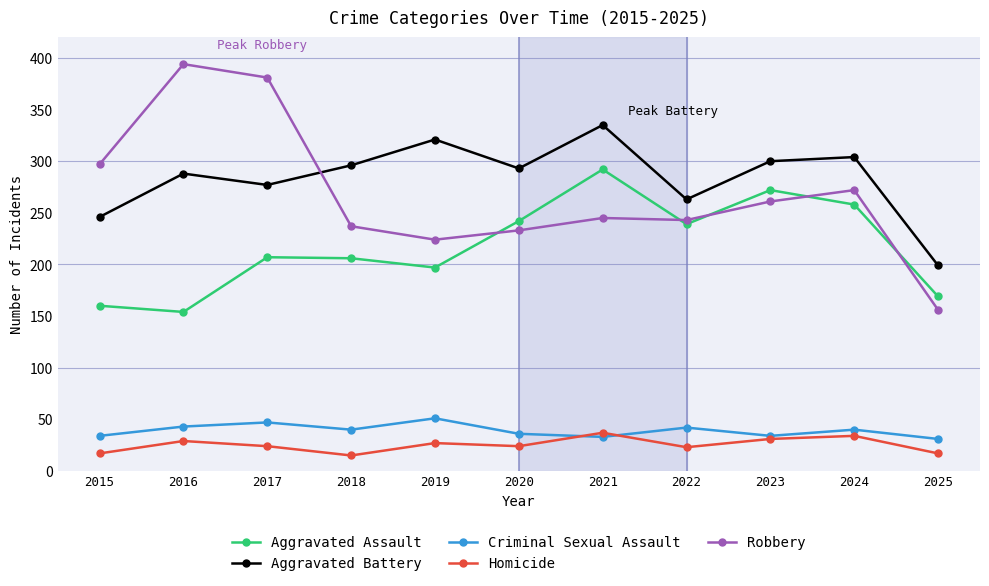

What is the sum of all Aggravated Battery values?

3122